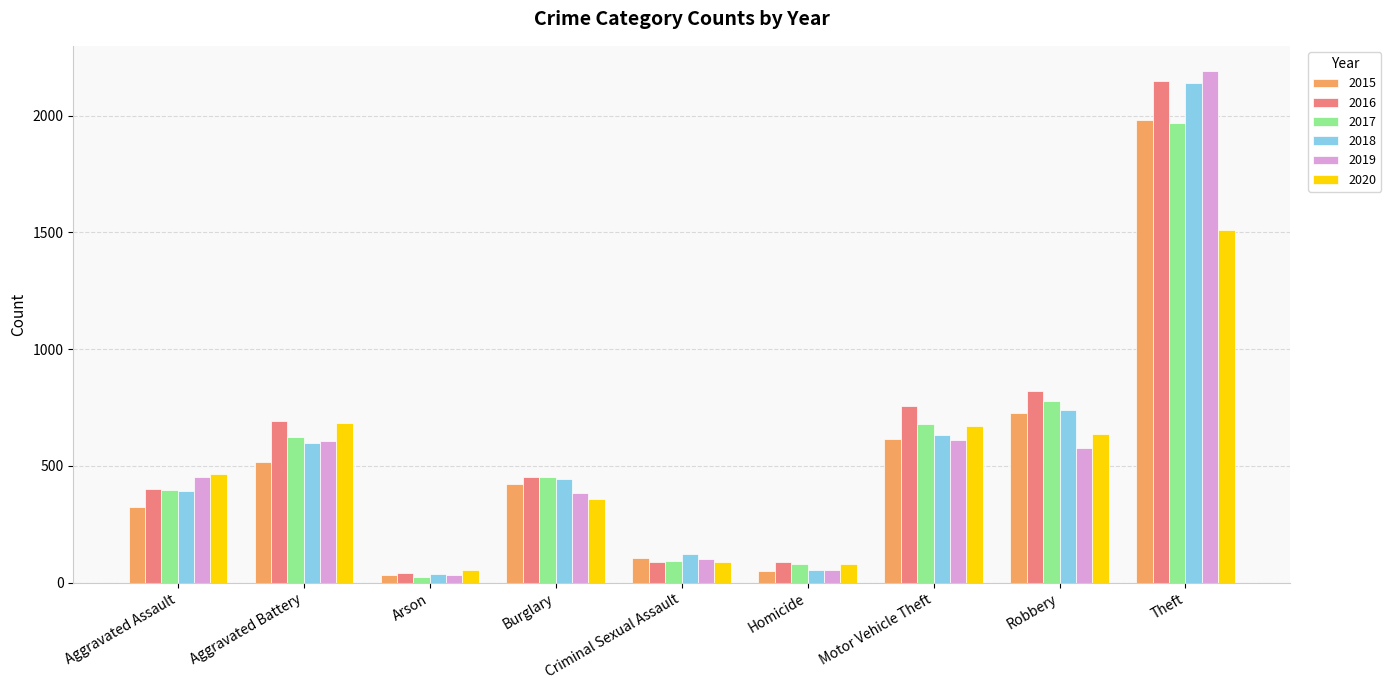

Which series has the widest spread of values?

2019